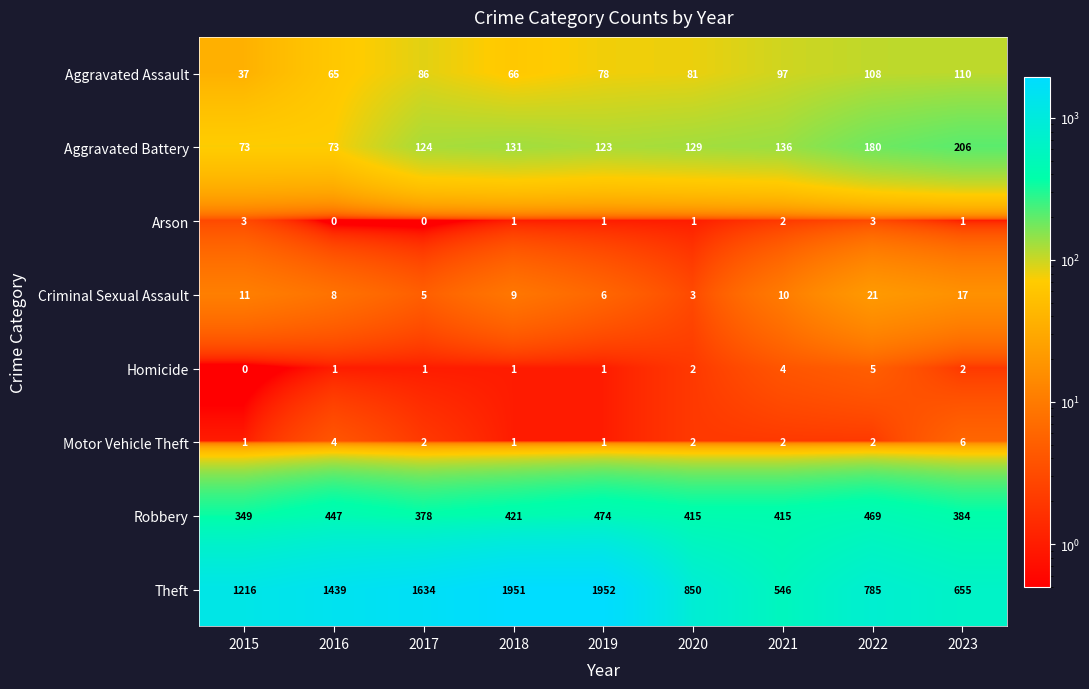

Between 2016 and 2020, which series saw the biggest shift?

Theft